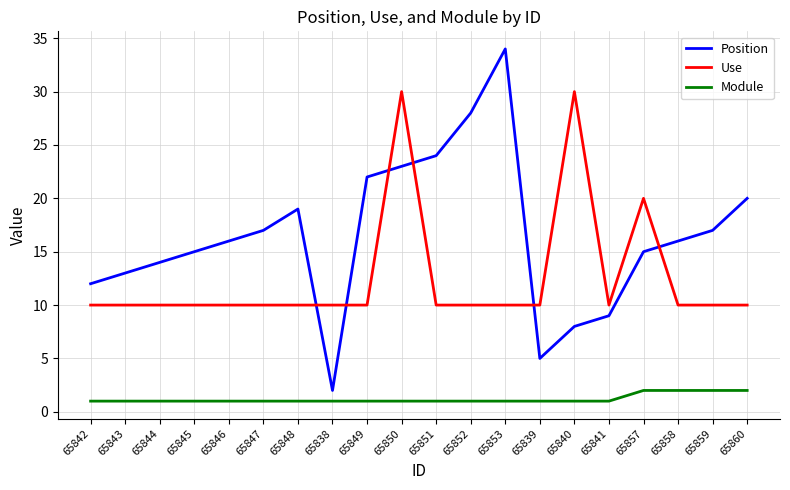

Rank the series by their average value, from lowest to highest.

Module, Use, Position